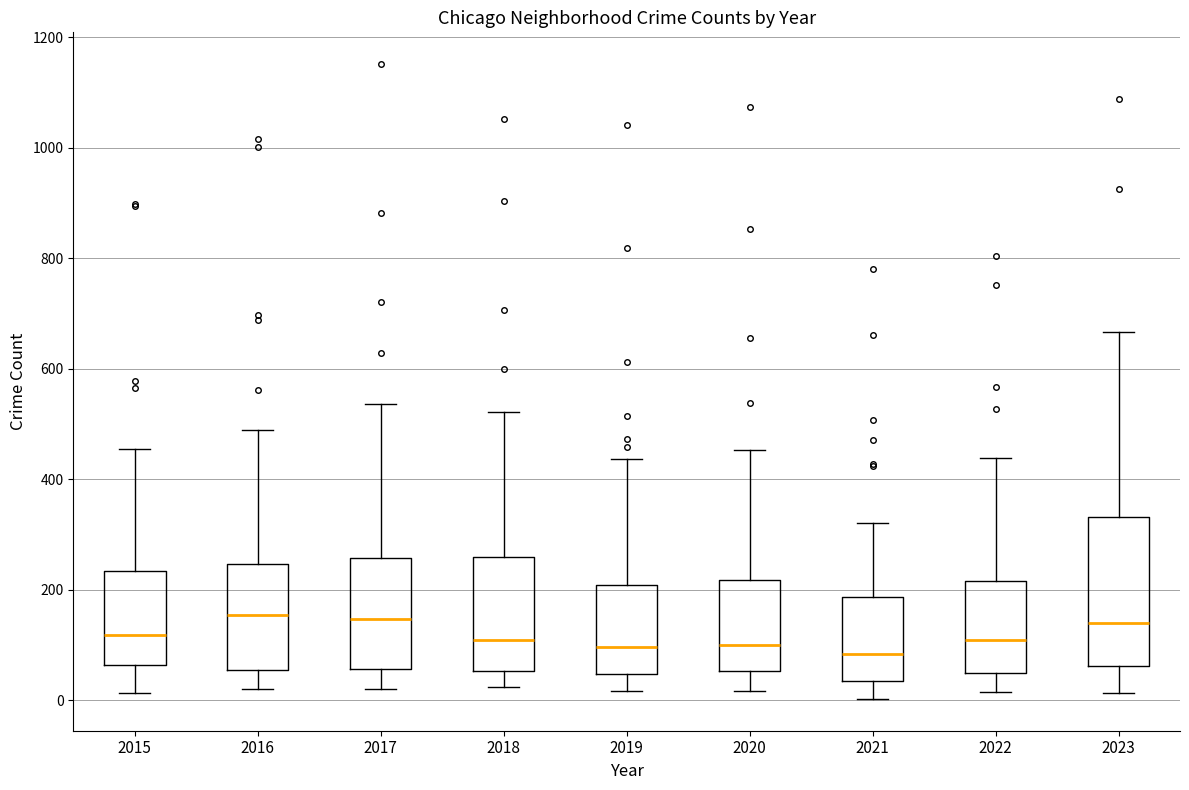

Which box is the tallest, from its lower edge to its upper edge?

2023